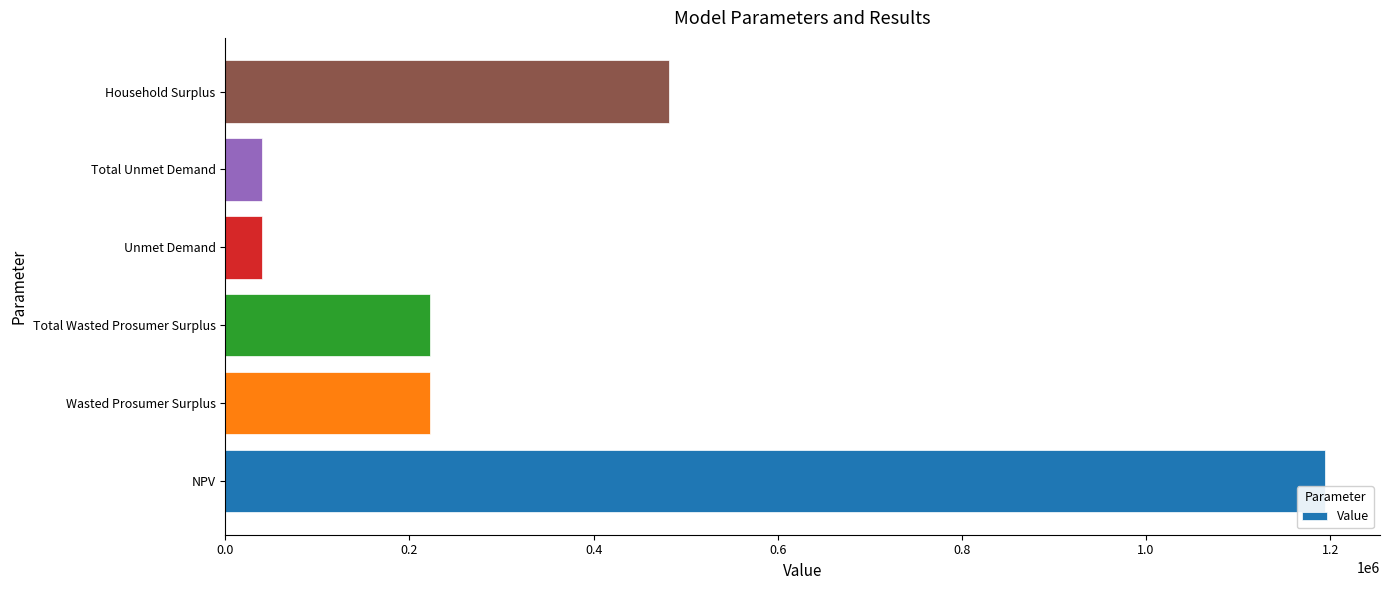

What is the difference between the values at Wasted Prosumer Surplus and Total Unmet Demand?

182381.5